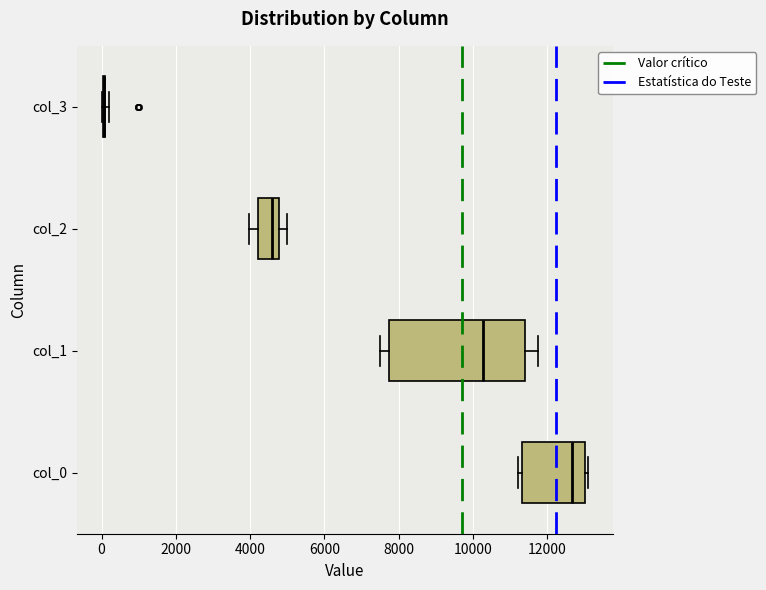

Reading bottom to top, read every box against the x-axis: the position of its median line, the range the box covers, and the ends of its whiskers. The values are not printed on the chart, so give them approximately, as read against the axis.

col_0: median 12600, box 11400 to 13000, whiskers 11200 to 13200
col_1: median 10200, box 7800 to 11400, whiskers 7400 to 11800
col_2: median 4600, box 4200 to 4800, whiskers 4000 to 5000
col_3: box collapsed to a line at 0, whiskers 0 to 200